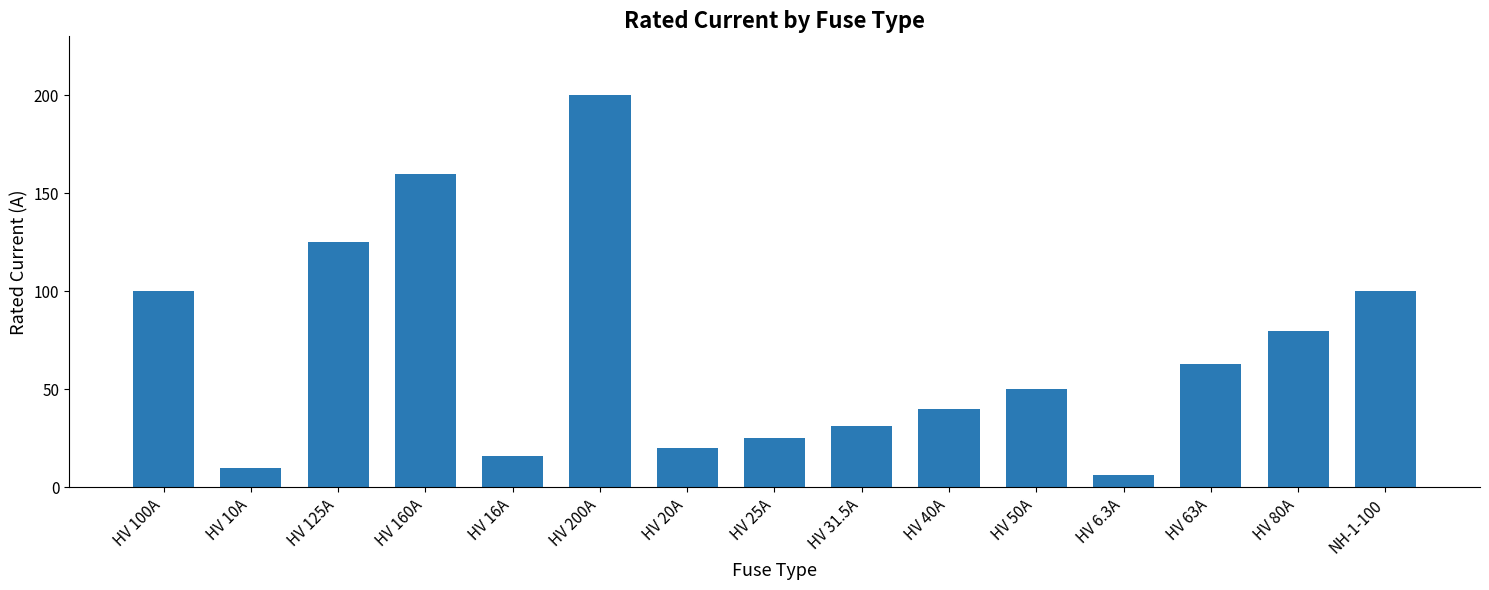

Reading right to left, extract all data points from this chart.

100.0	80.0	63.0	6.3	50.0	40.0	31.5	25.0	20.0	200.0	16.0	160.0	125.0	10.0	100.0